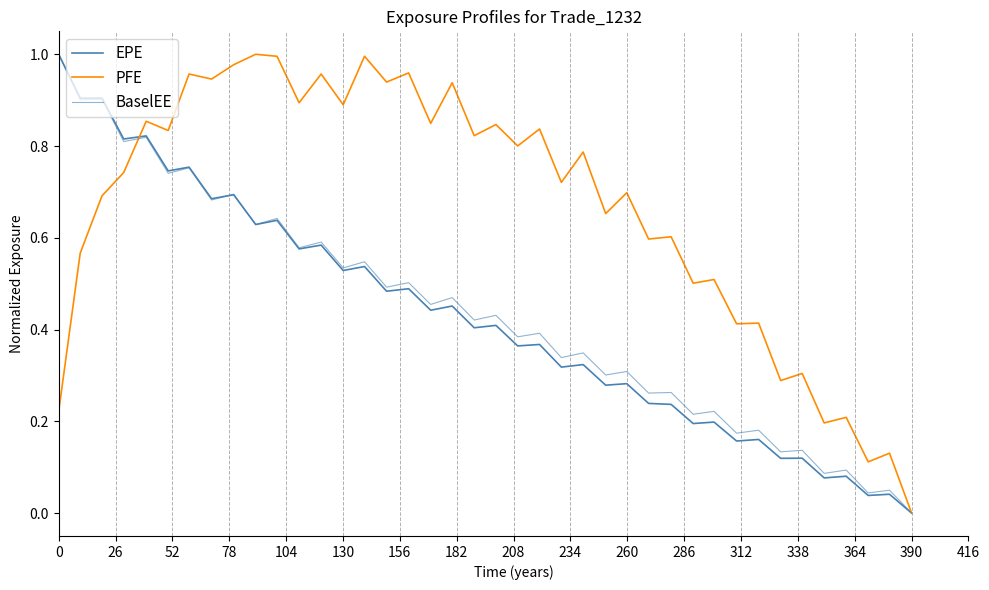

What is the value of the EPE point at the 34th from the left?

0.1